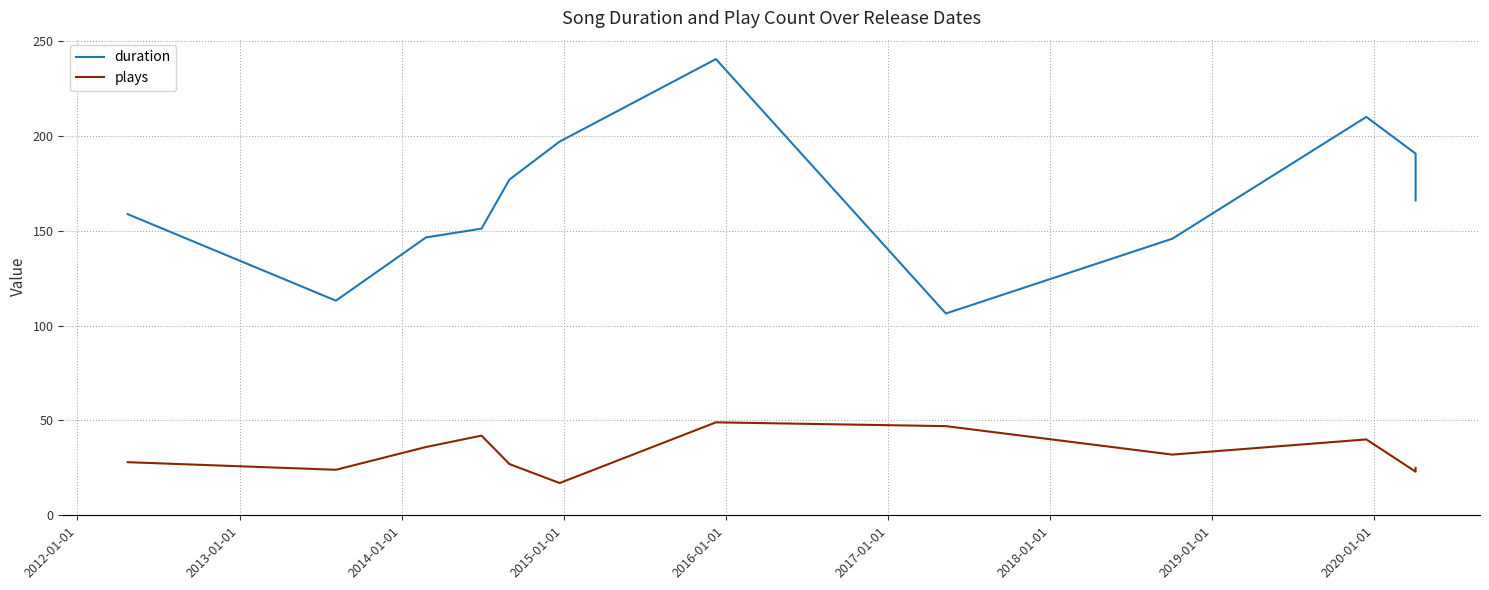

How many lines are shown in the chart?

2